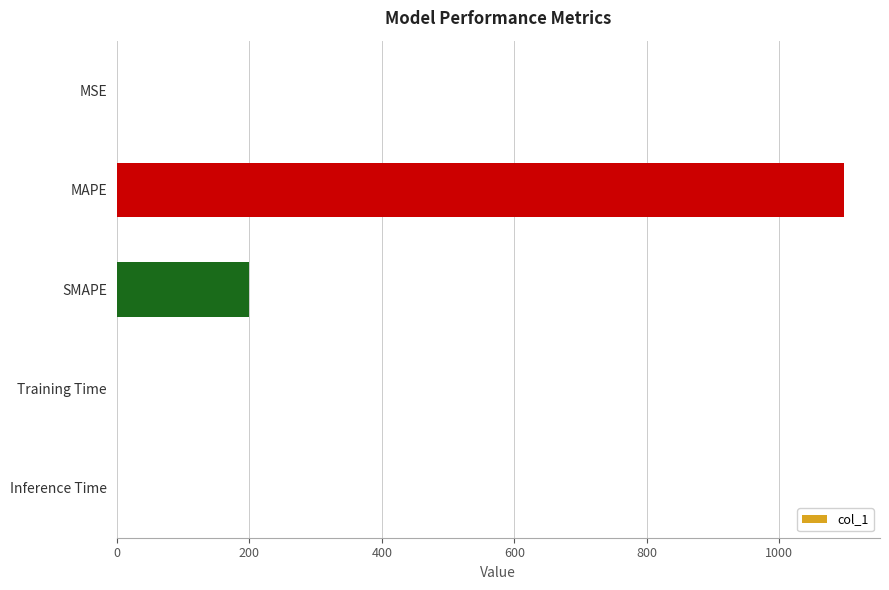

Between MSE and SMAPE, which is larger?

SMAPE